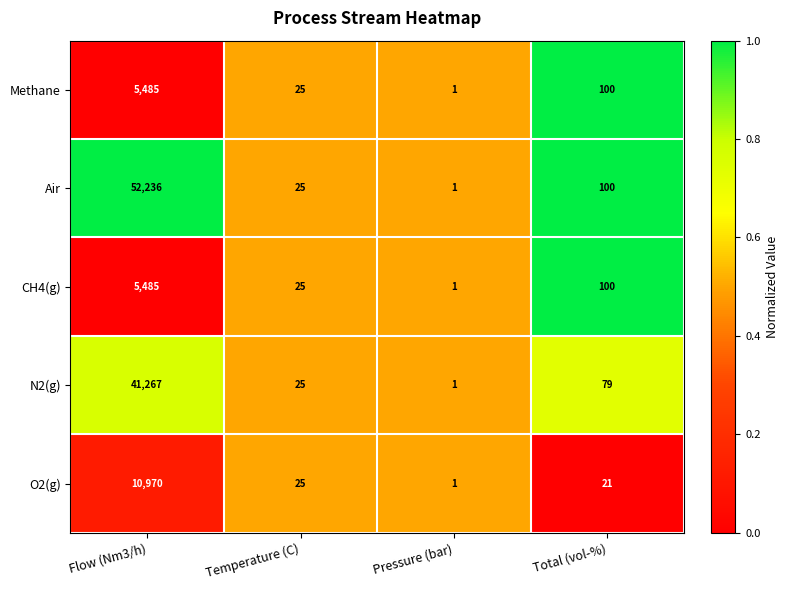

What is the greatest value displayed?

52236